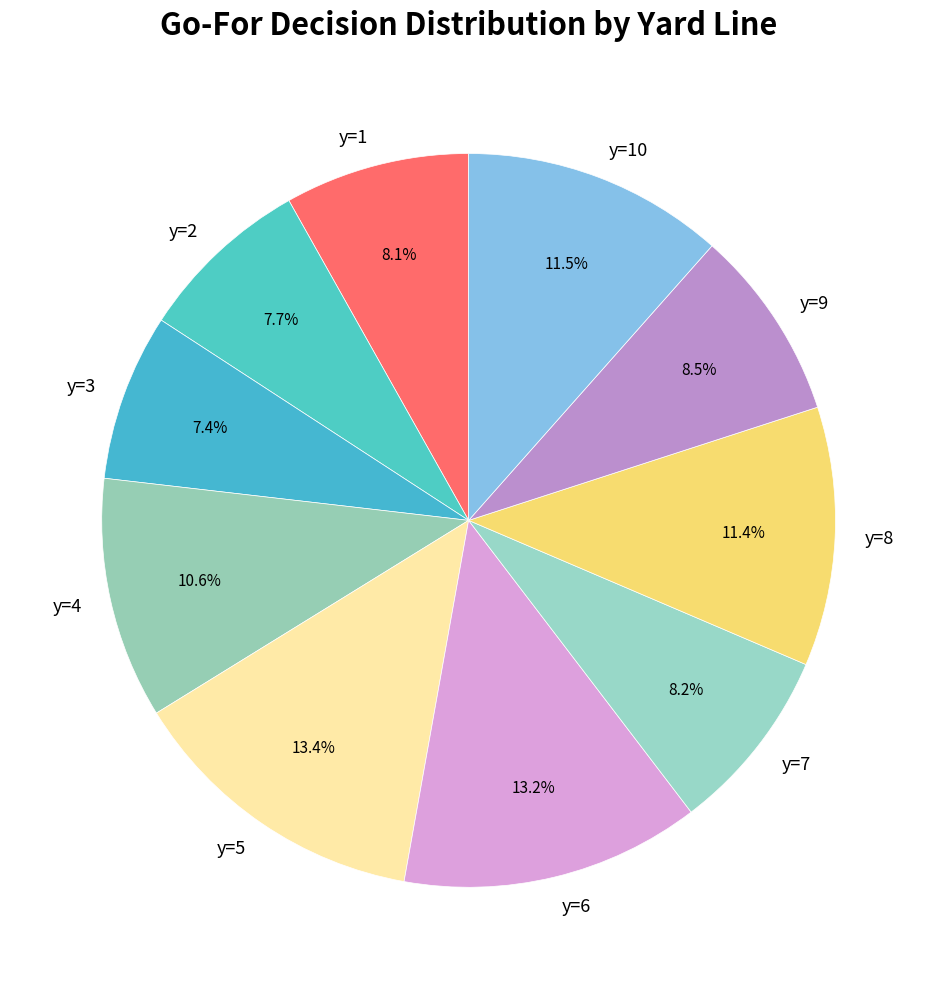

What percentage do y=1 and y=2 together represent?

15.8%